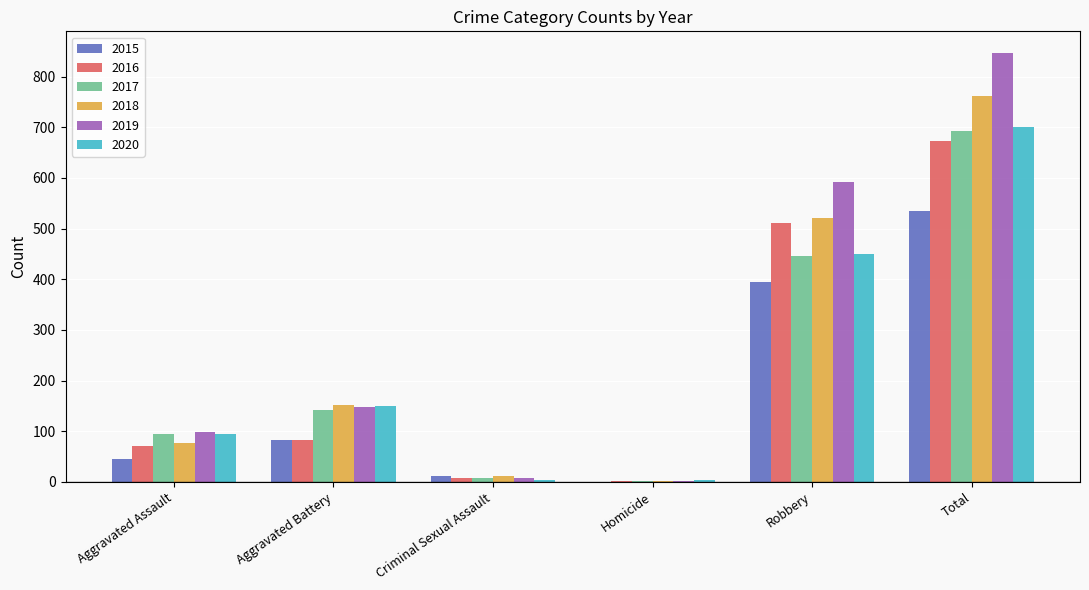

What is the sum of all 2020 values?

1400